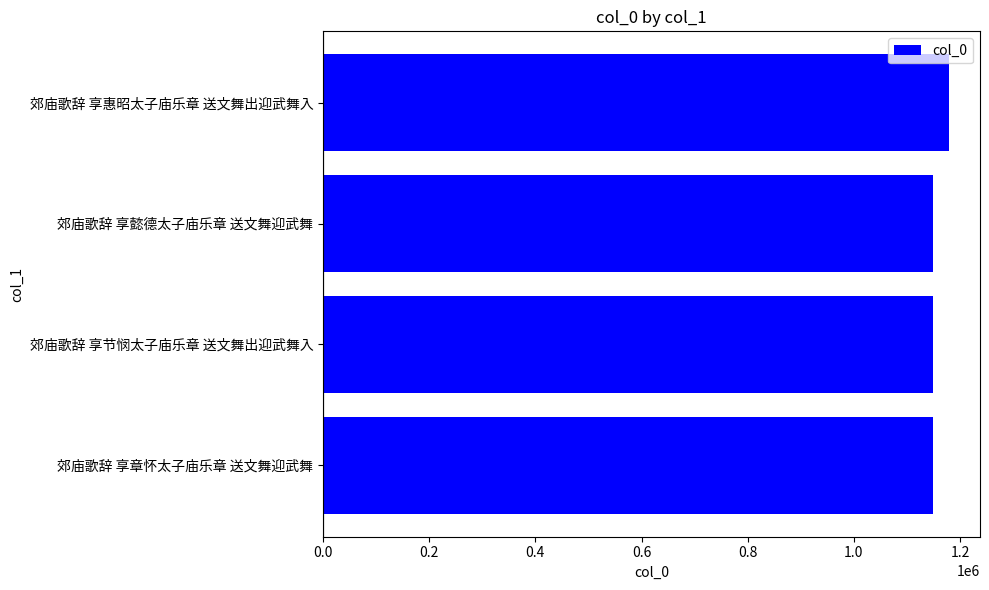

How many series are shown in this chart?

1